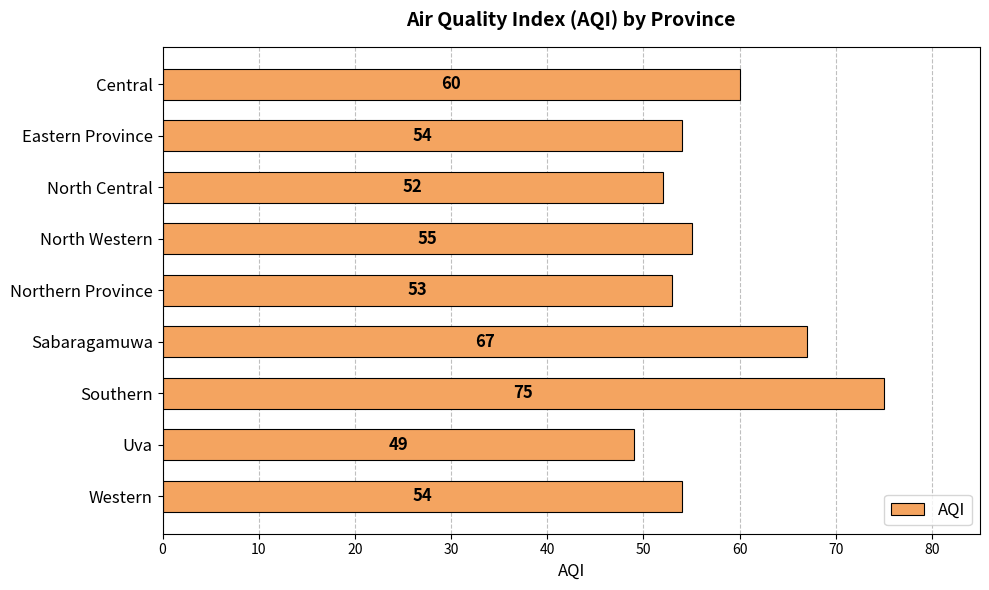

How many distinct data groups are displayed?

1